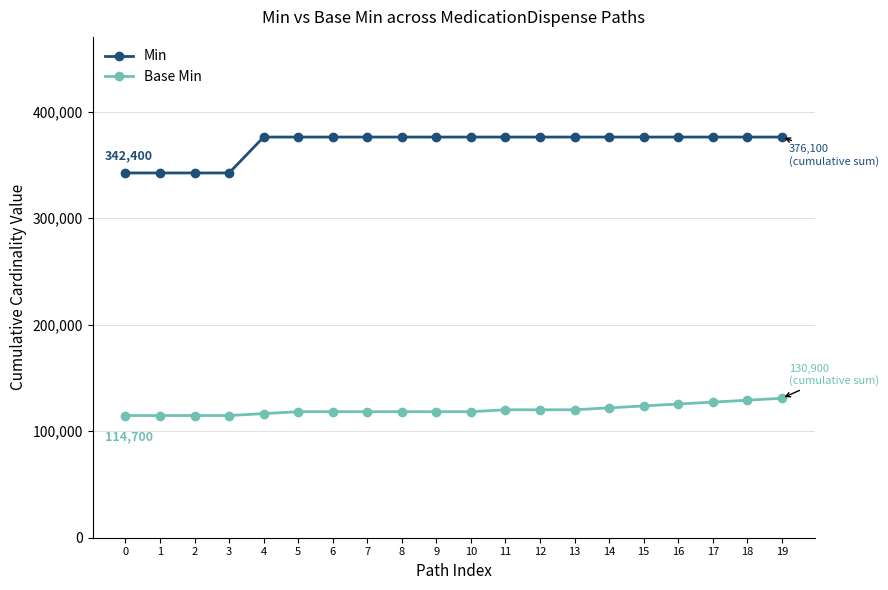

The Min series shows 376100 at 12. True or false?

True